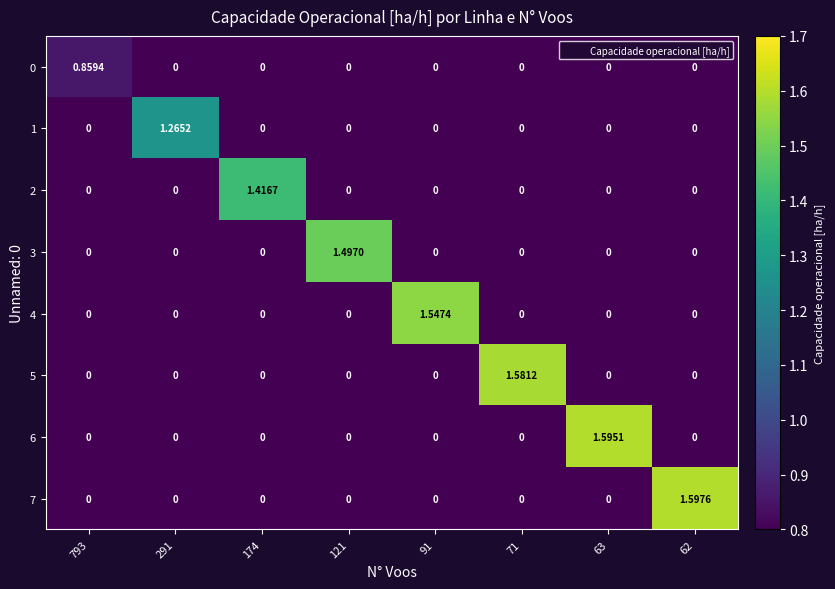

Which category has the highest value across all series?

62